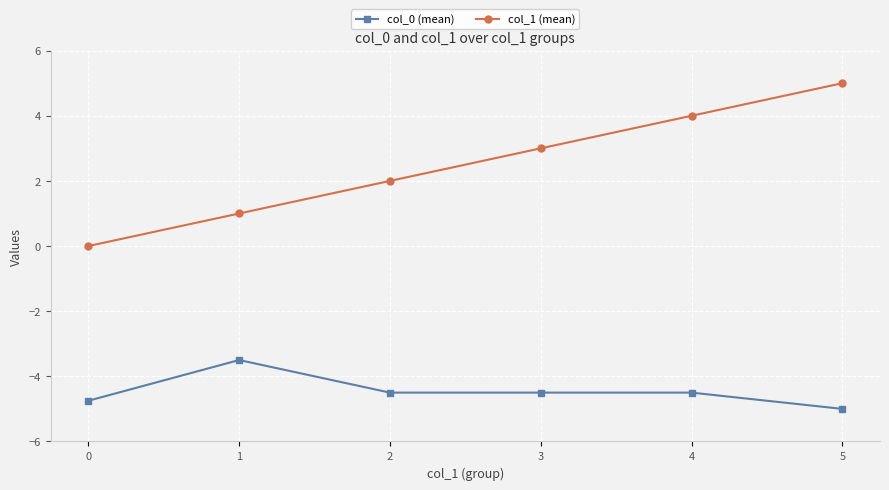

What is the difference between the maximum and minimum values in the col_1 (mean) series?

5.0